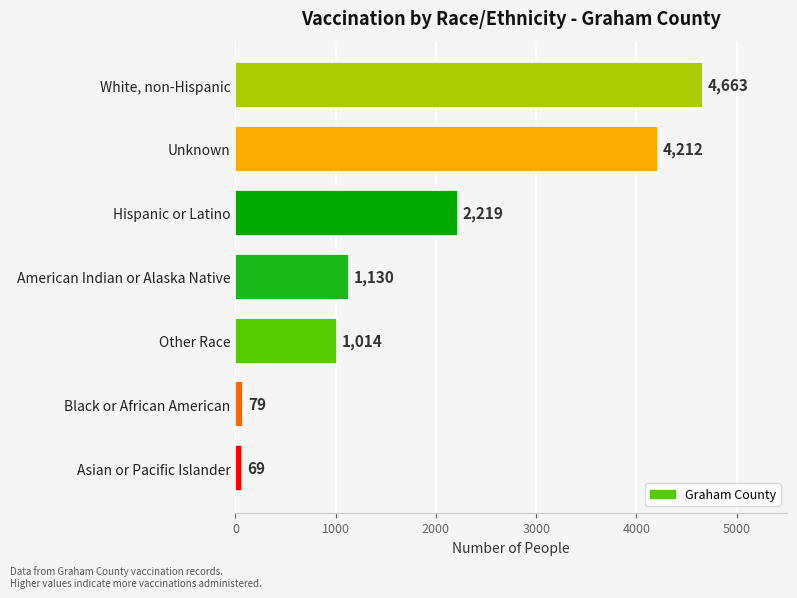

What value does the data have at Other Race, to the nearest 50?

1000